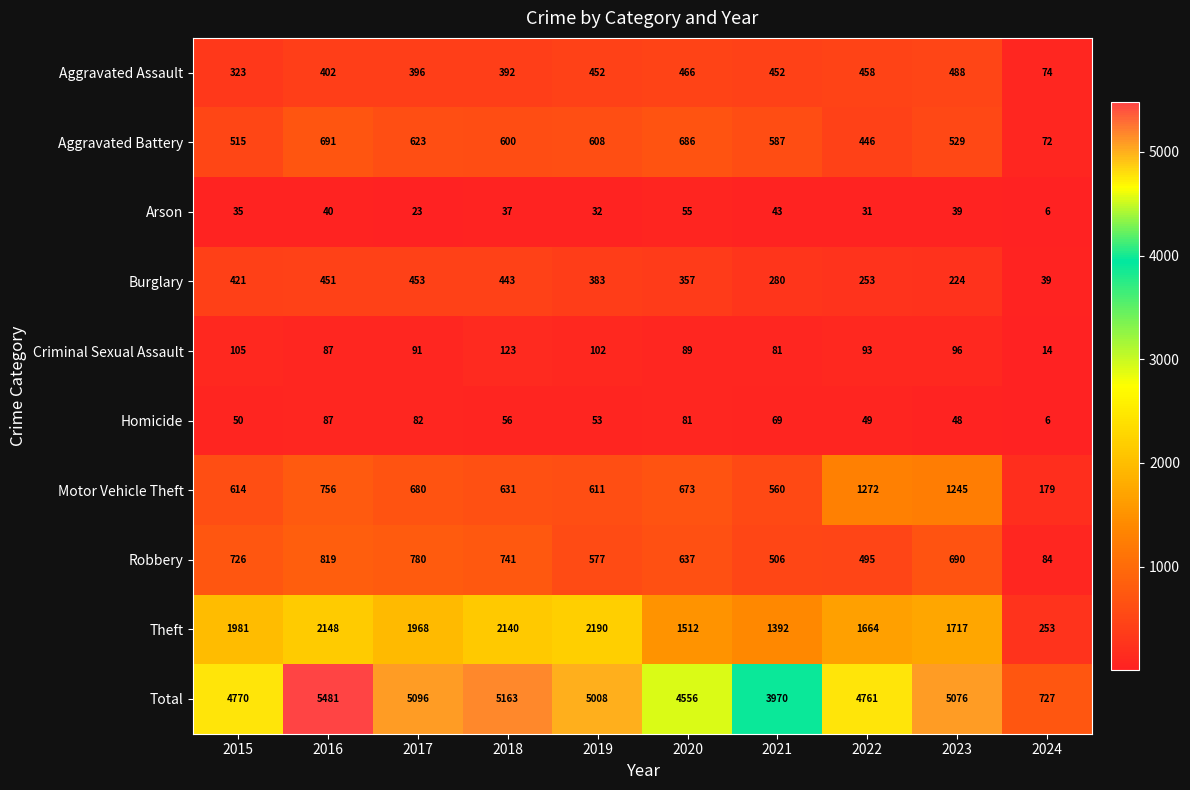

At which category does the chart reach its peak across all series?

2016